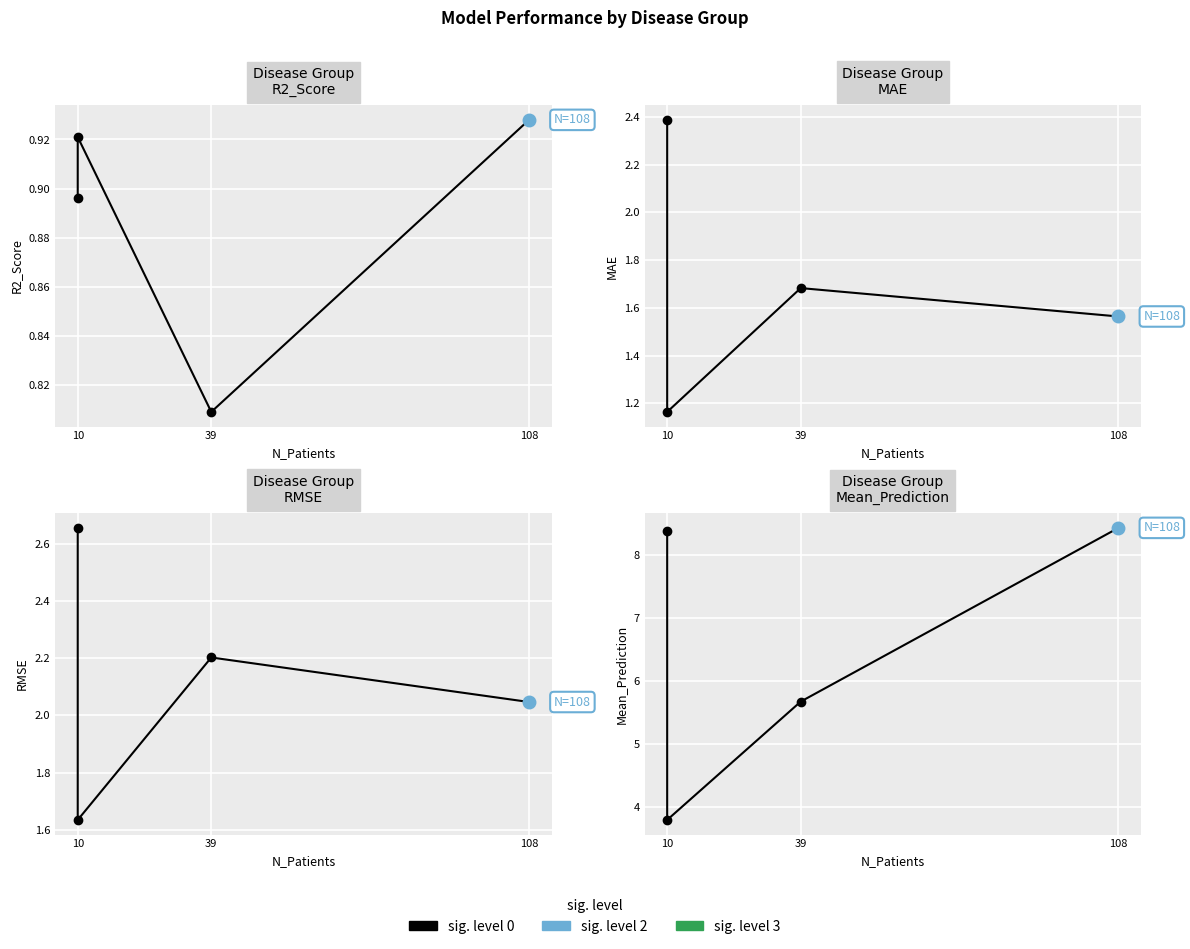

Which series changed the most between 10 and 39?

Mean_Prediction